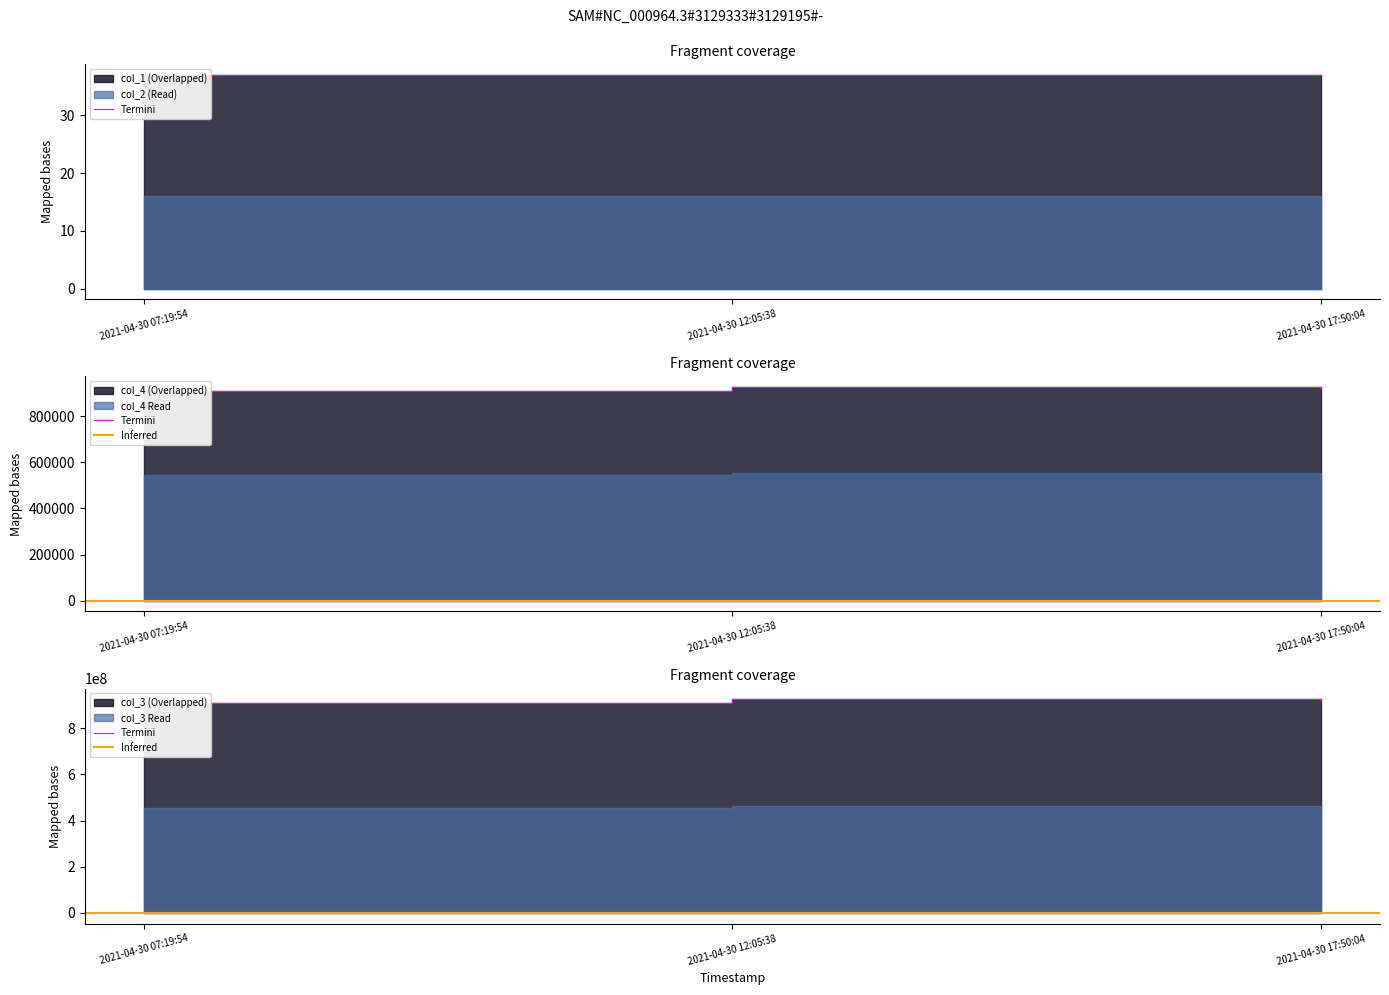

Rank the series by their average value, from highest to lowest.

col_3, col_4